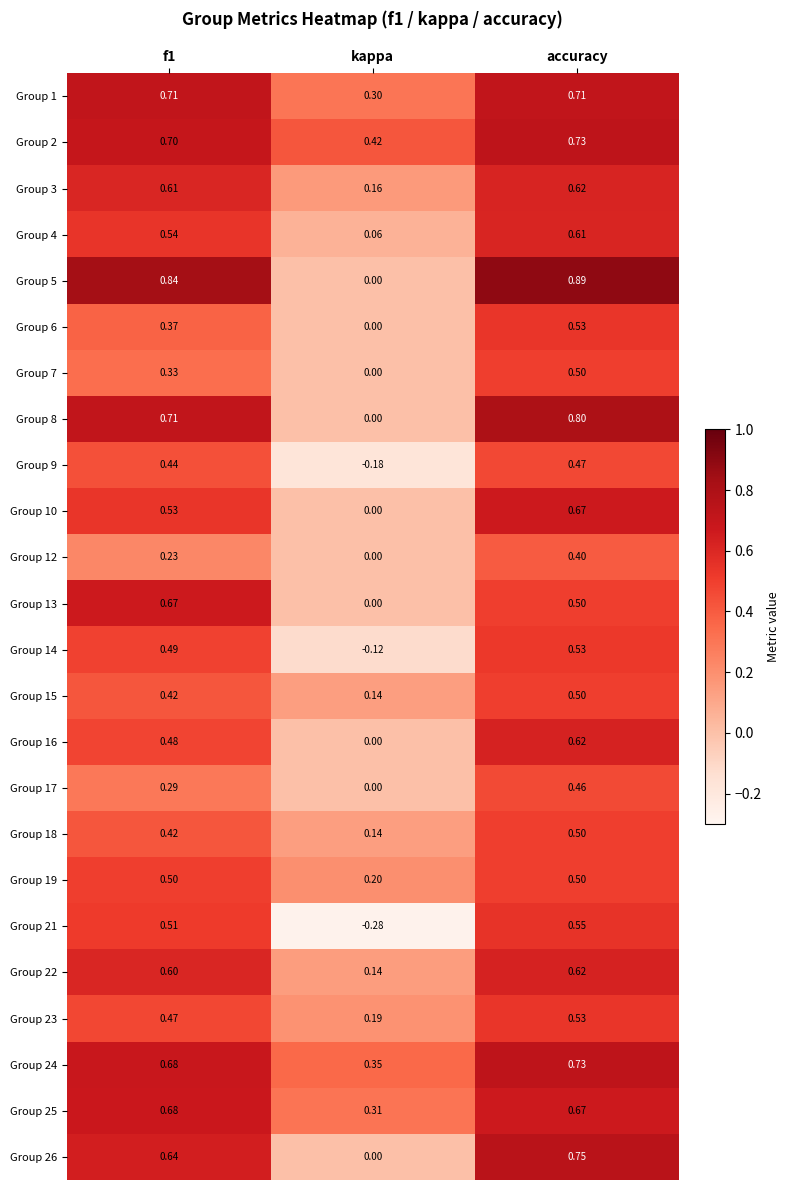

Which category has the highest value across all series?

accuracy